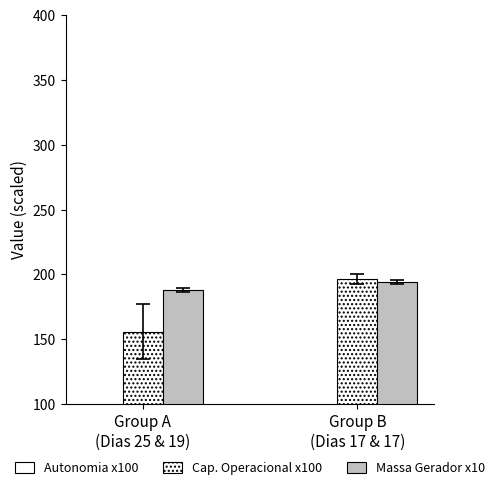

Between Group A
(Dias 25 & 19) and Group B
(Dias 17 & 17), which series saw the biggest shift?

Cap. Operacional x100